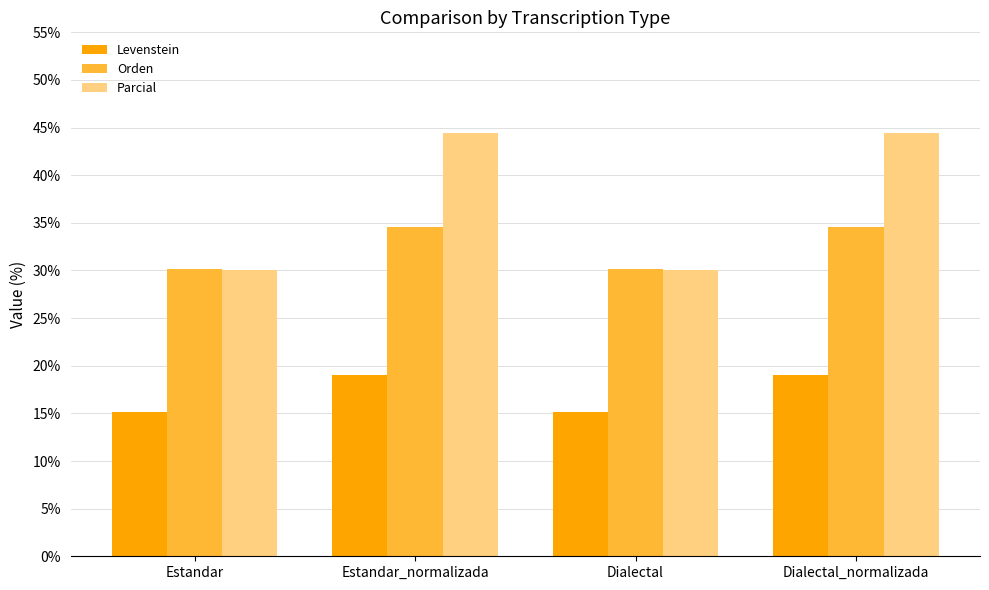

What value does the Levenstein series have at Estandar?

15.1